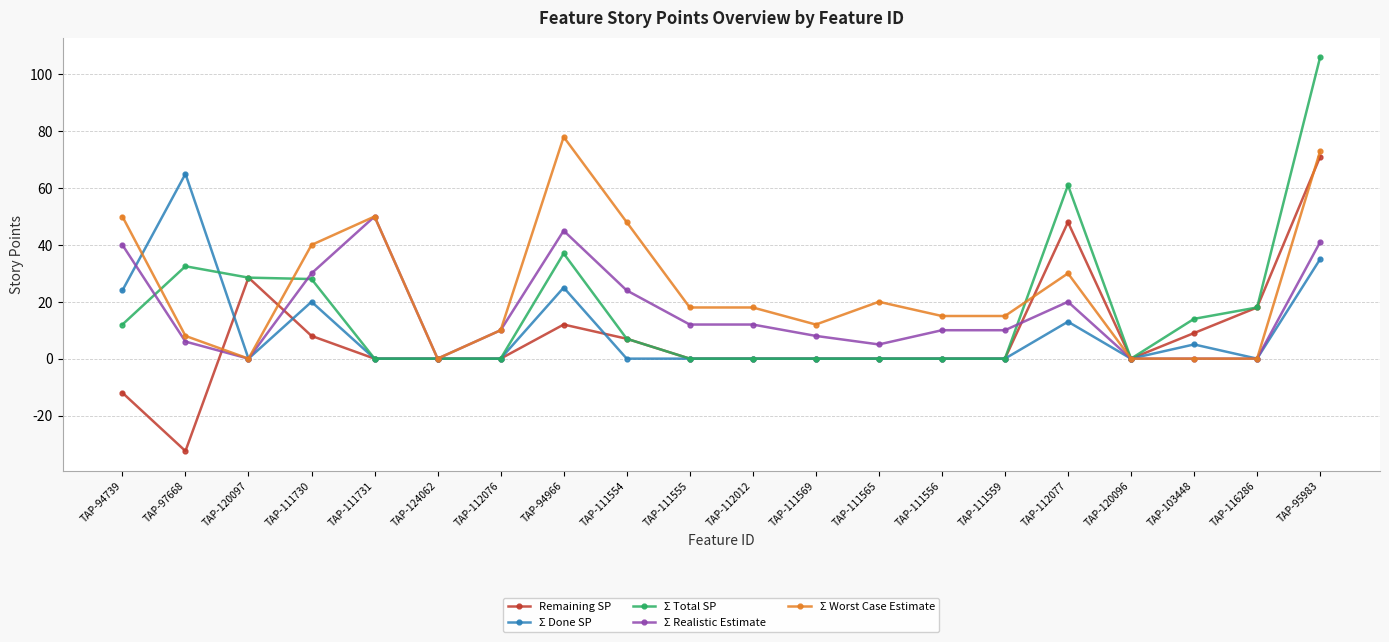

True or false: Σ Realistic Estimate has more than 2 points higher than both neighbors.

True